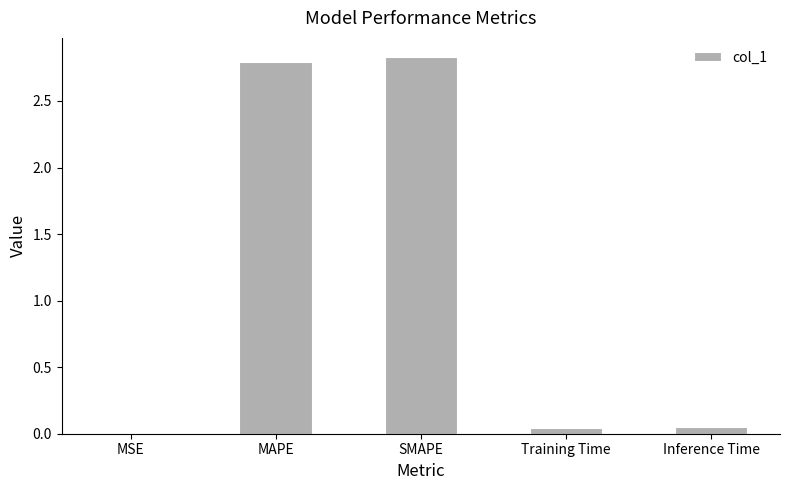

What is the sum of all values?

5.7